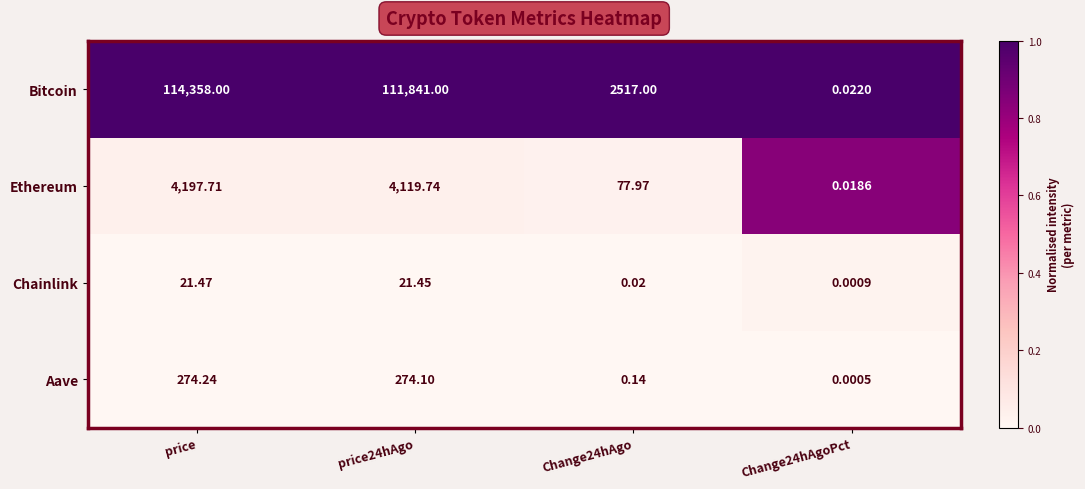

At which label does Bitcoin first exceed 111841?

price